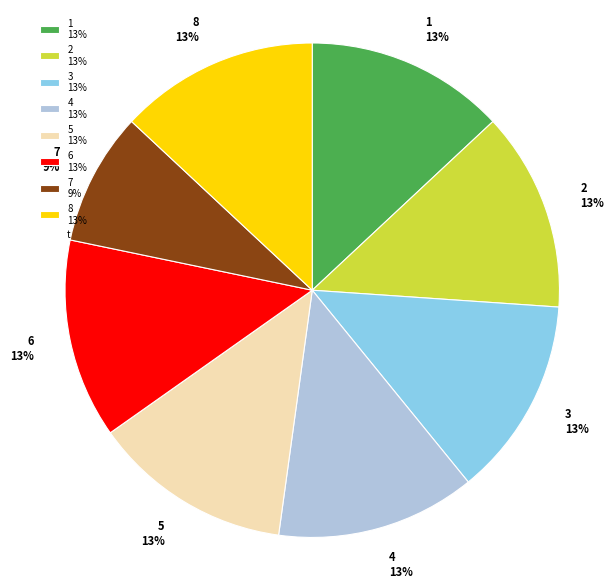

What is the ratio of the value at 7 9% to the value at 8 13%?

0.7